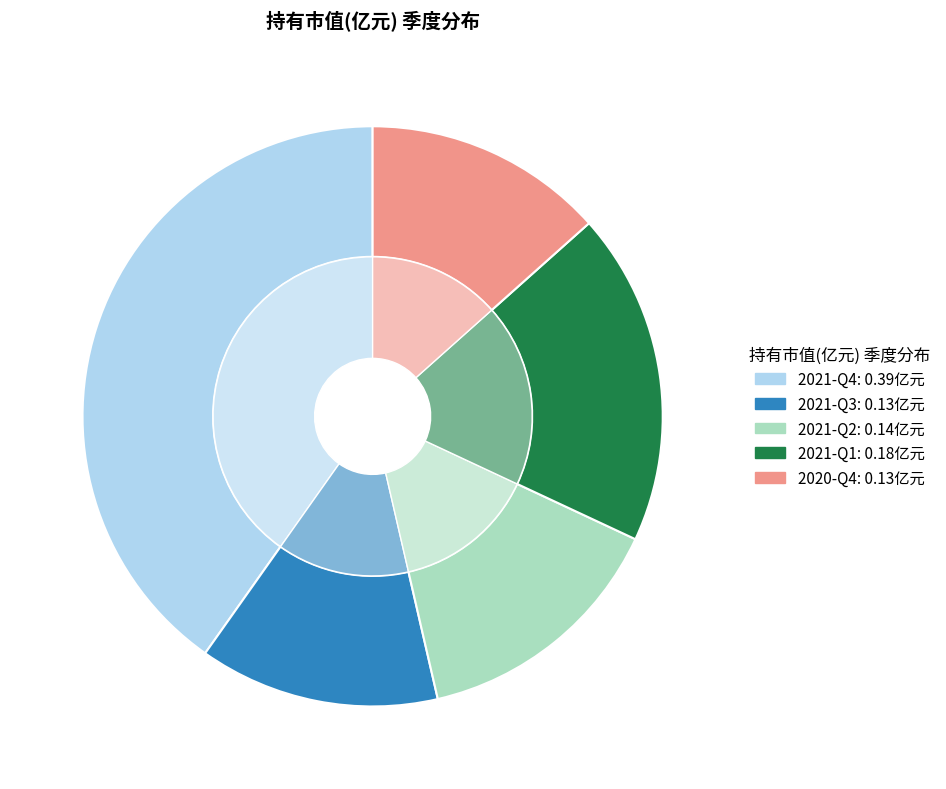

To the nearest percent, what is the average slice percentage?

20%